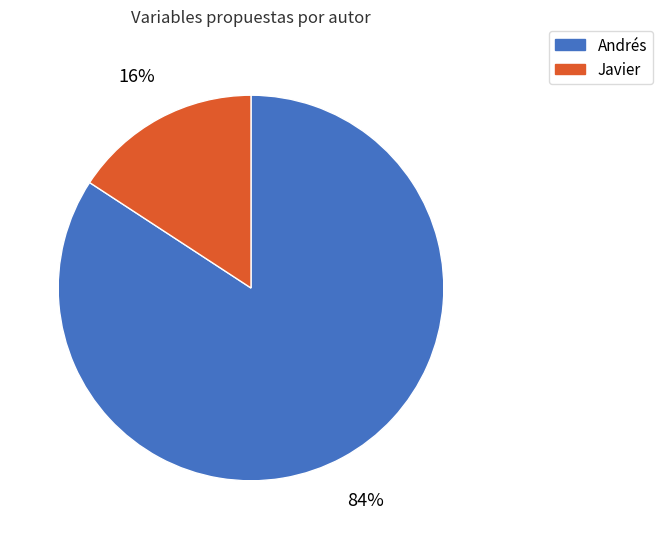

Rank the categories by value from lowest to highest.

Javier, Andrés